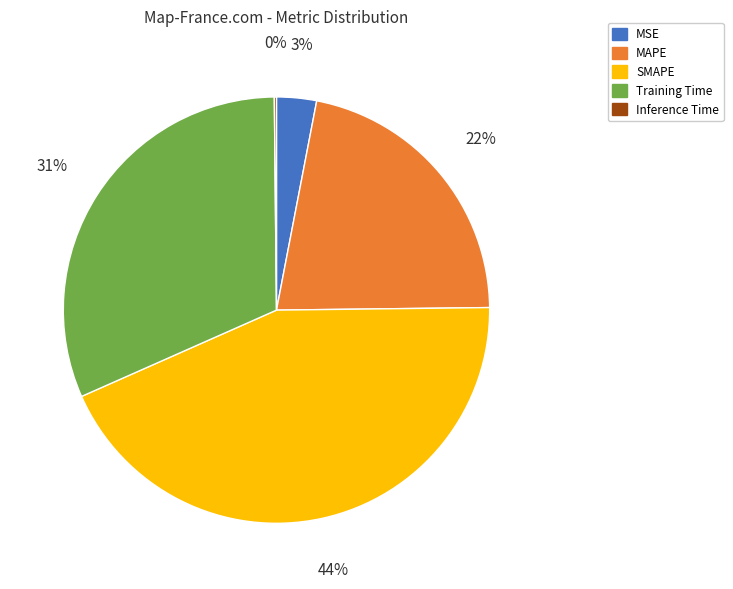

Is it true that MSE is 3% of the pie?

True